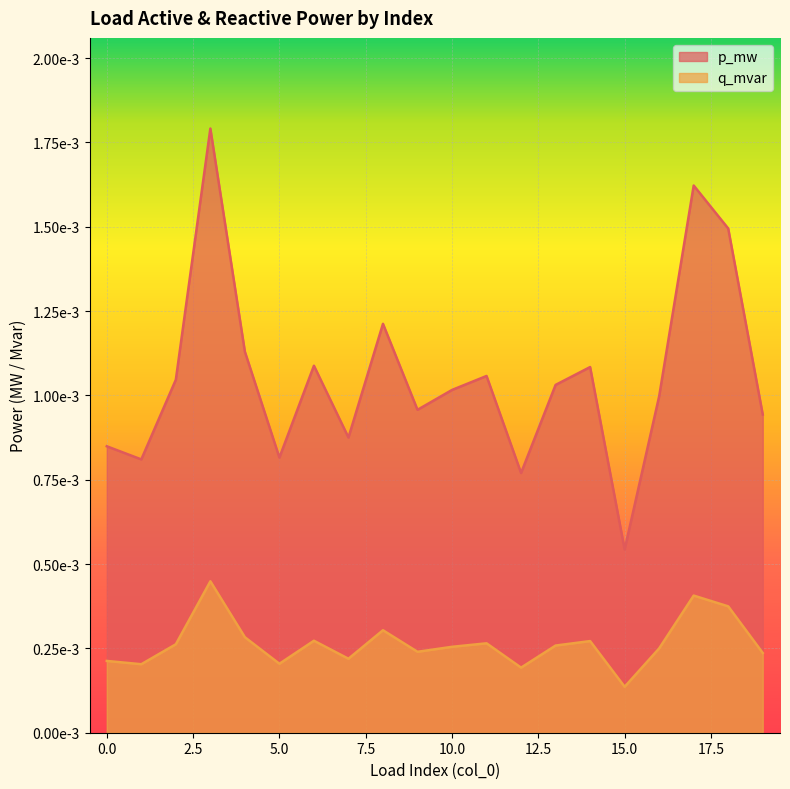

The q_mvar series shows 0.0 at 9. True or false?

False